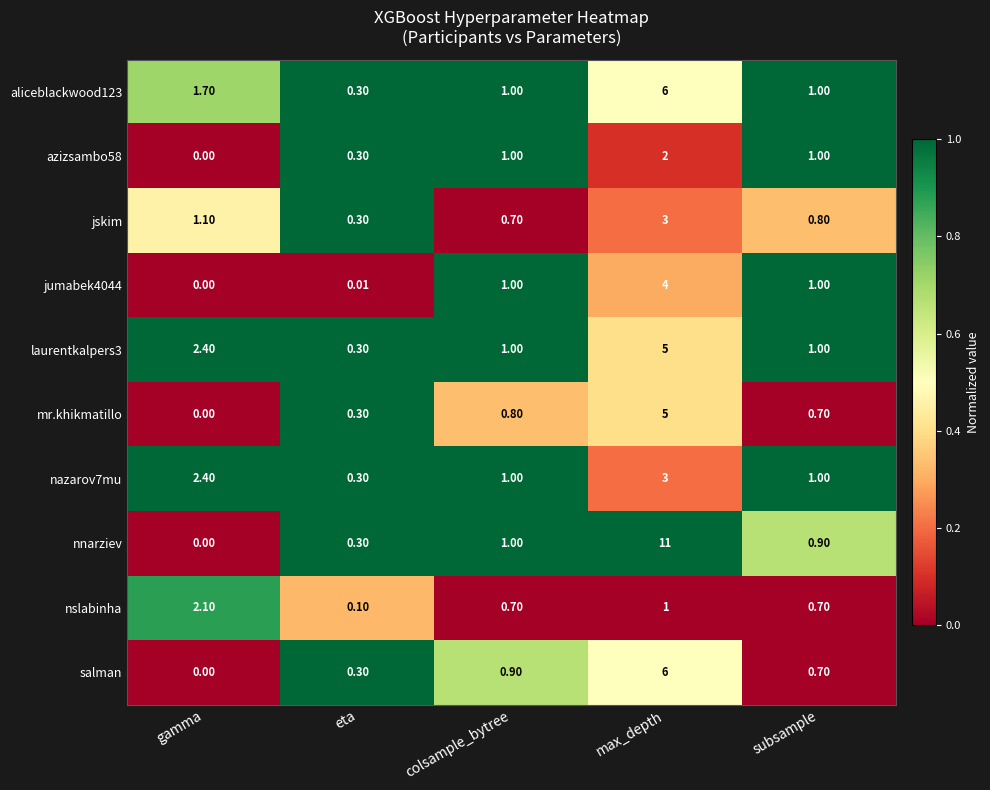

List the labels in order of nnarziev value, largest first.

max_depth, colsample_bytree, subsample, eta, gamma